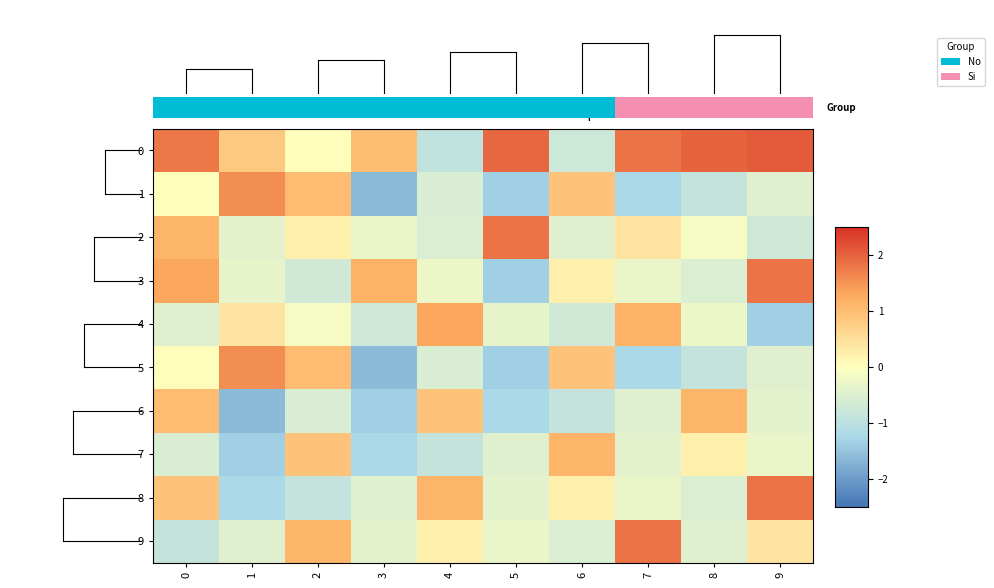

At which label does 2 reach its peak?

5